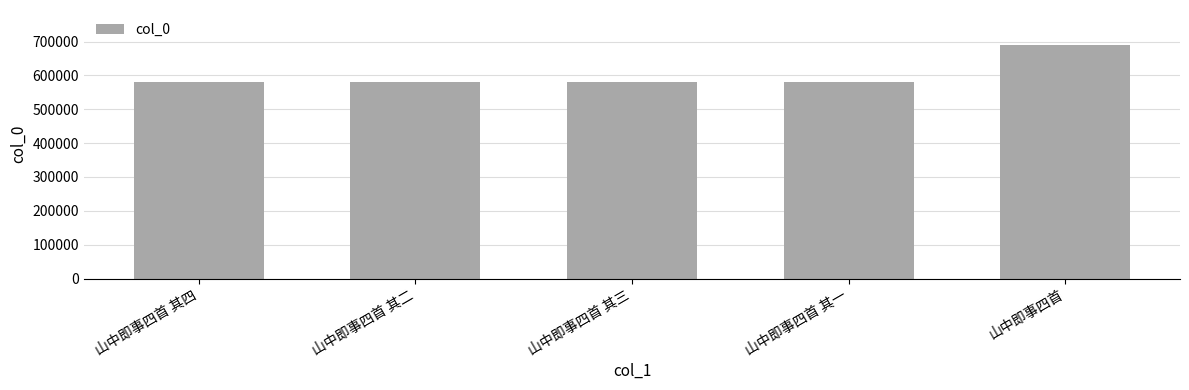

The chart shows a value of 581369 at 山中即事四首 其一. True or false?

True